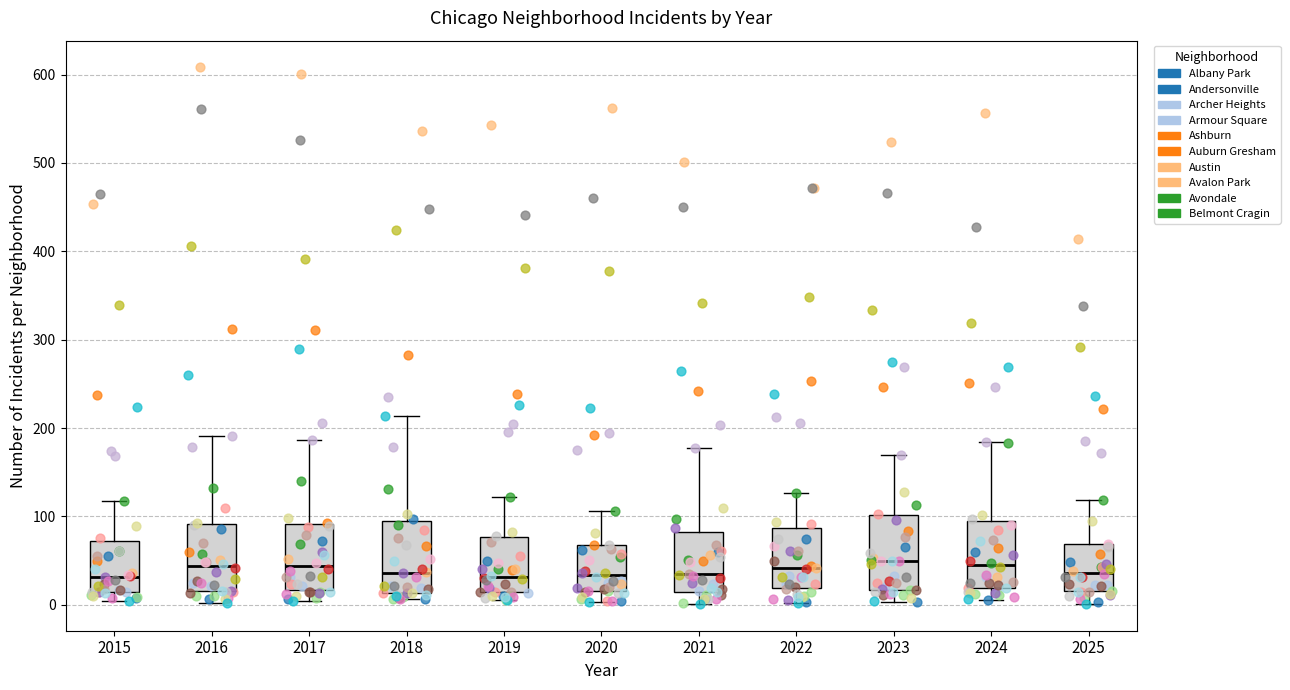

Reading left to right, transcribe this box plot: for each box, give where its median line is, the range the box spans, and where its two whiskers end, as read against the y-axis. The values are not printed on the chart, so give them approximately, as read against the axis.

2015: median 30, box 10 to 70, whiskers 0 to 120
2016: median 40, box 20 to 90, whiskers 0 to 190
2017: median 40, box 20 to 90, whiskers 0 to 190
2018: median 40, box 10 to 100, whiskers 10 (just below the box's lower edge) to 210
2019: median 30, box 10 to 80, whiskers 10 (just below the box's lower edge) to 120
2020: median 30, box 20 to 70, whiskers 0 to 110
2021: median 30, box 10 to 80, whiskers 0 to 180
2022: median 40, box 20 to 90, whiskers 0 to 130
2023: median 50, box 20 to 100, whiskers 0 to 170
2024: median 50, box 20 to 100, whiskers 10 to 180
2025: median 40, box 20 to 70, whiskers 0 to 120